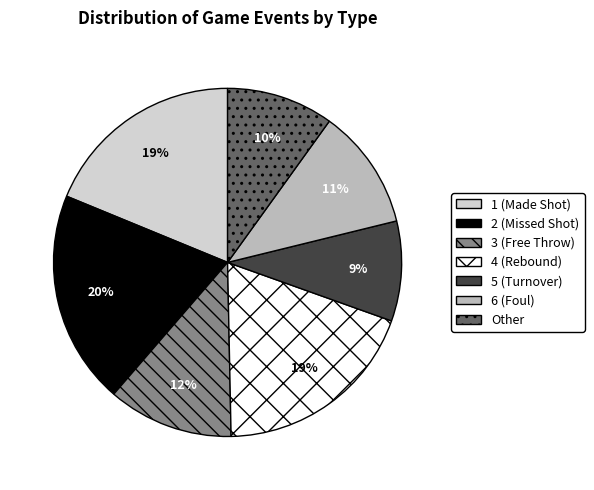

The 4 (Rebound) slice represents 31% of the pie. True or false?

False